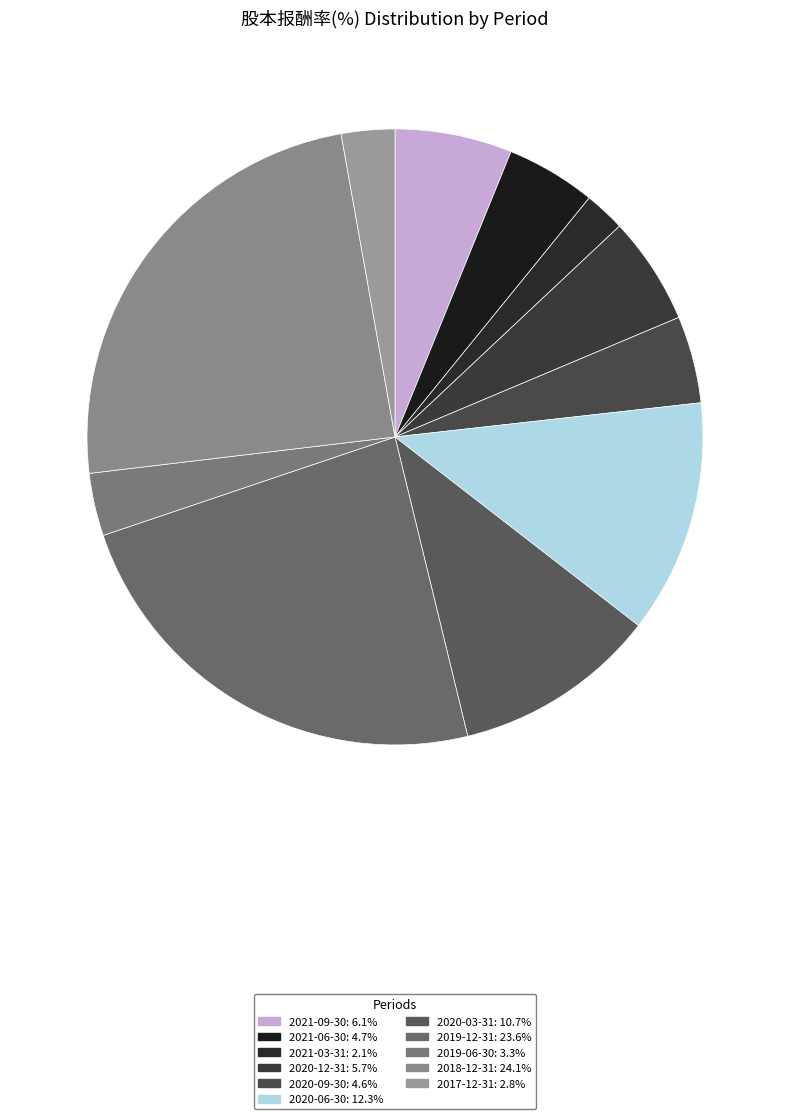

How many segments does this pie chart have?

11